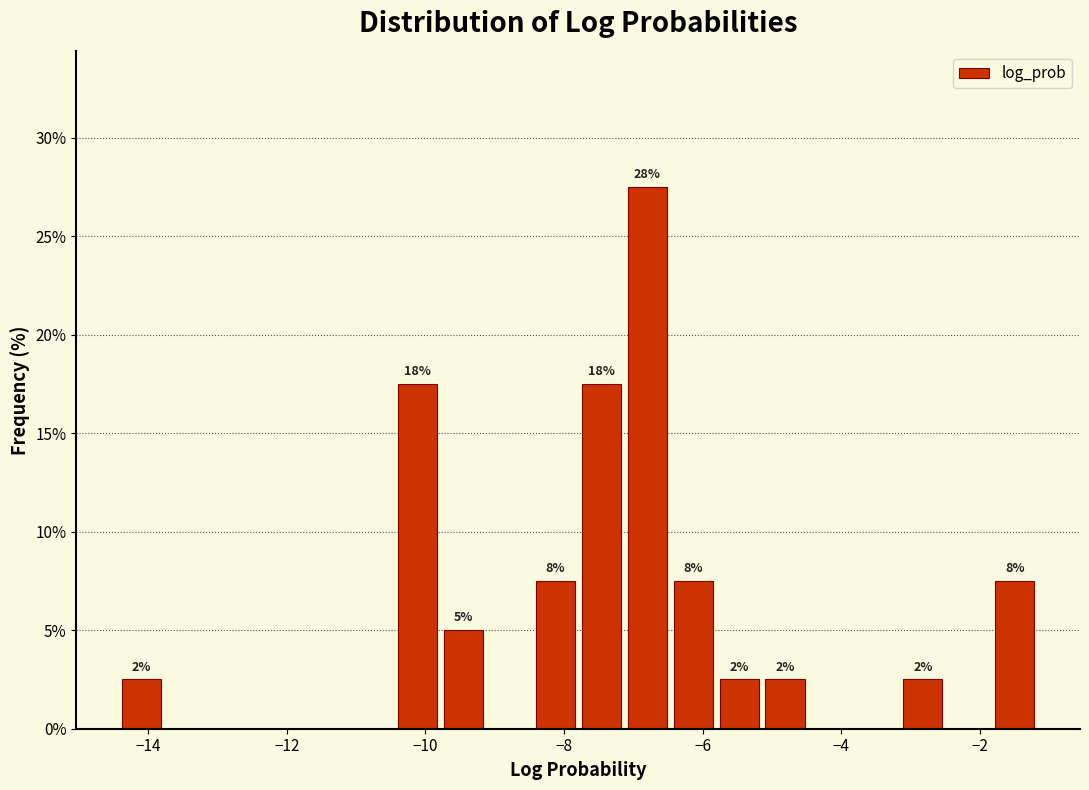

Around what value on the x-axis is the tallest bar? Give the approximate position of its centre, as read against the axis.

-6.8